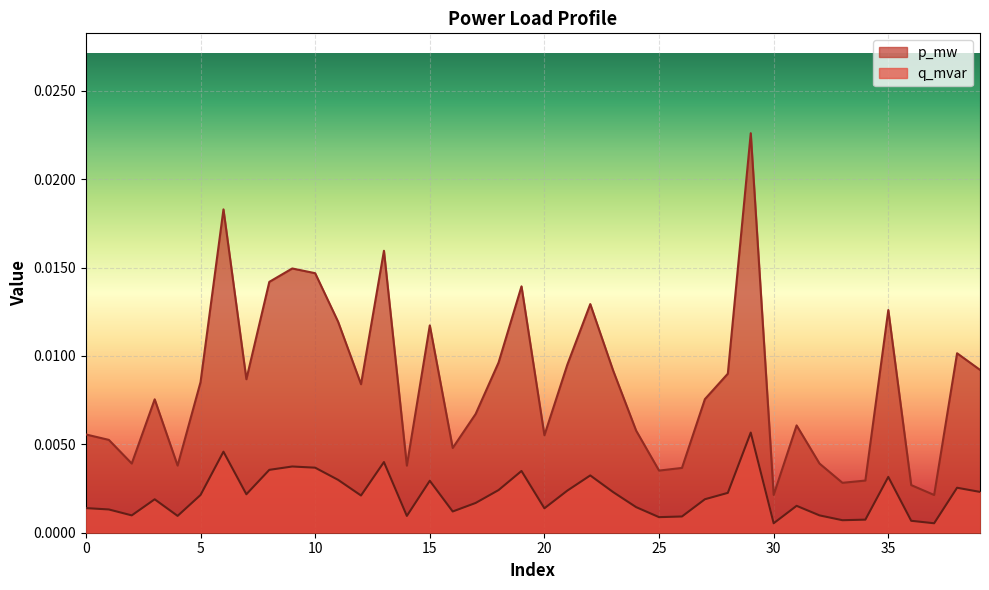

What are all the series names shown in the legend?

p_mw, q_mvar